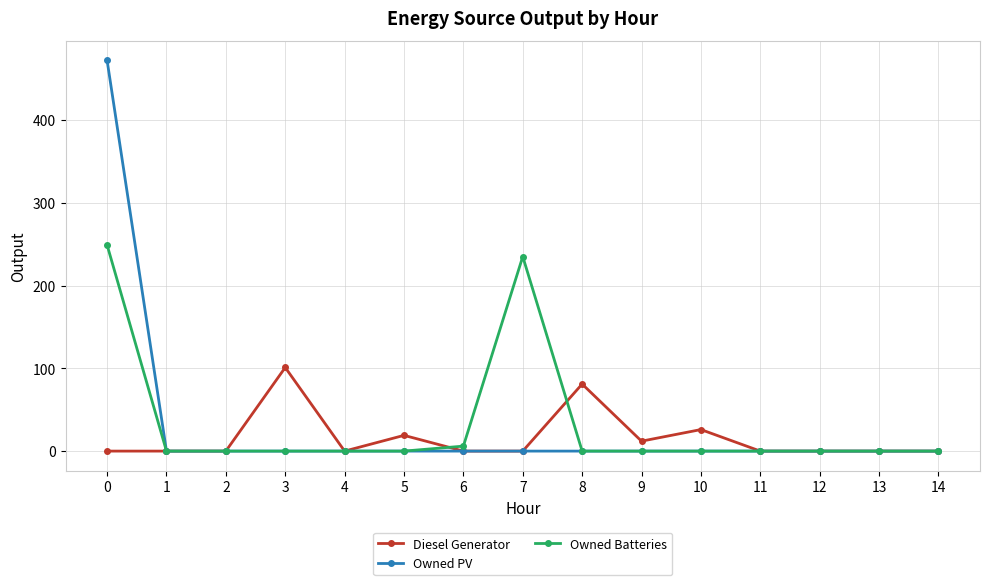

What are all the series names shown in the legend?

Diesel Generator, Owned PV, Owned Batteries